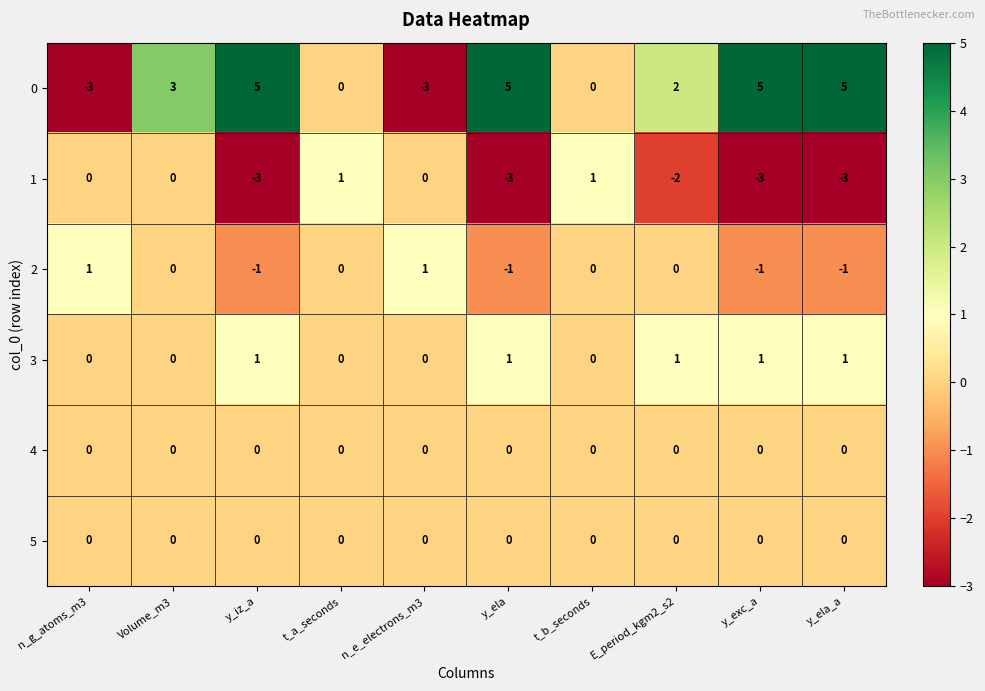

Which series has the largest range (max minus min)?

0